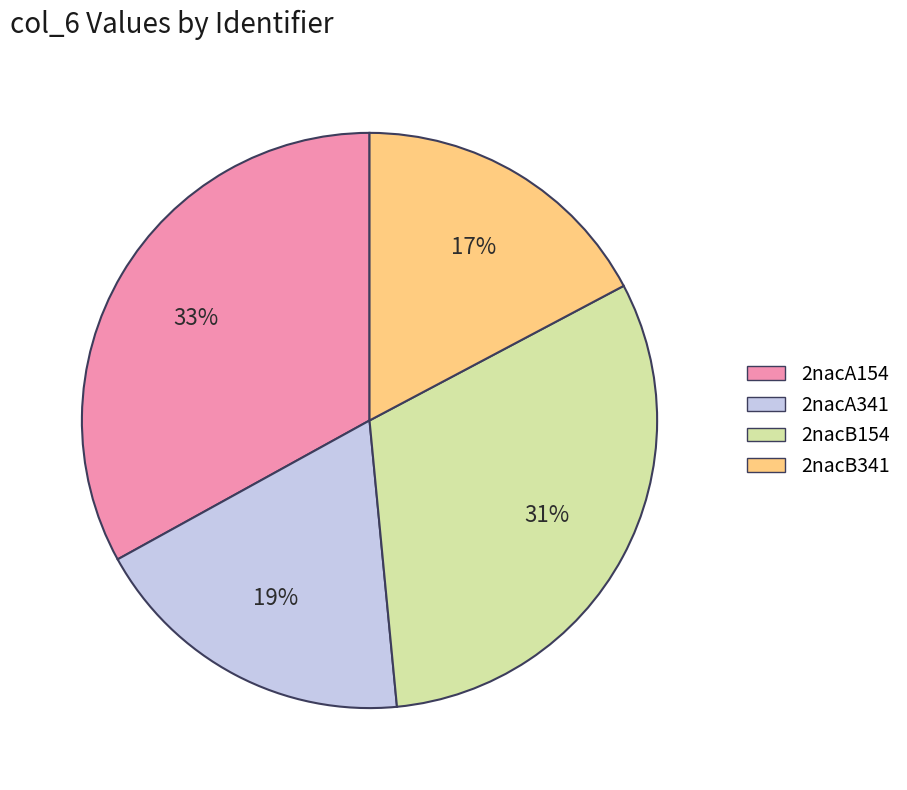

Combined, do 2nacB154 and 2nacB341 account for over 50%?

No